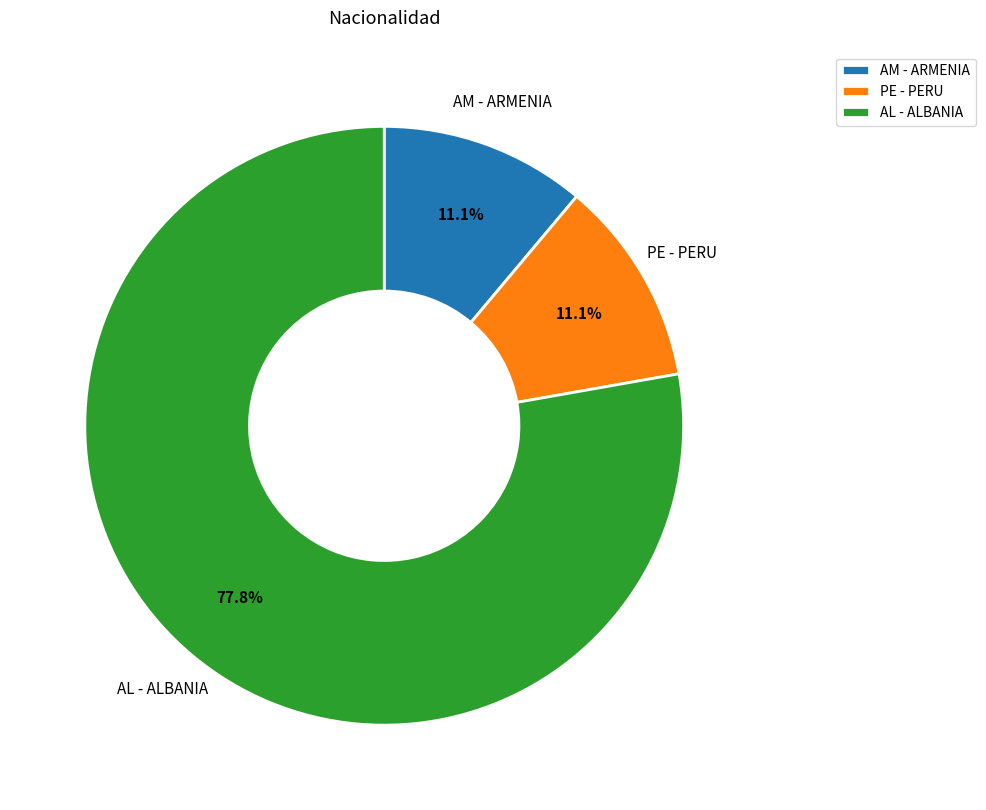

What percentage is NOT represented by PE - PERU?

88.9%